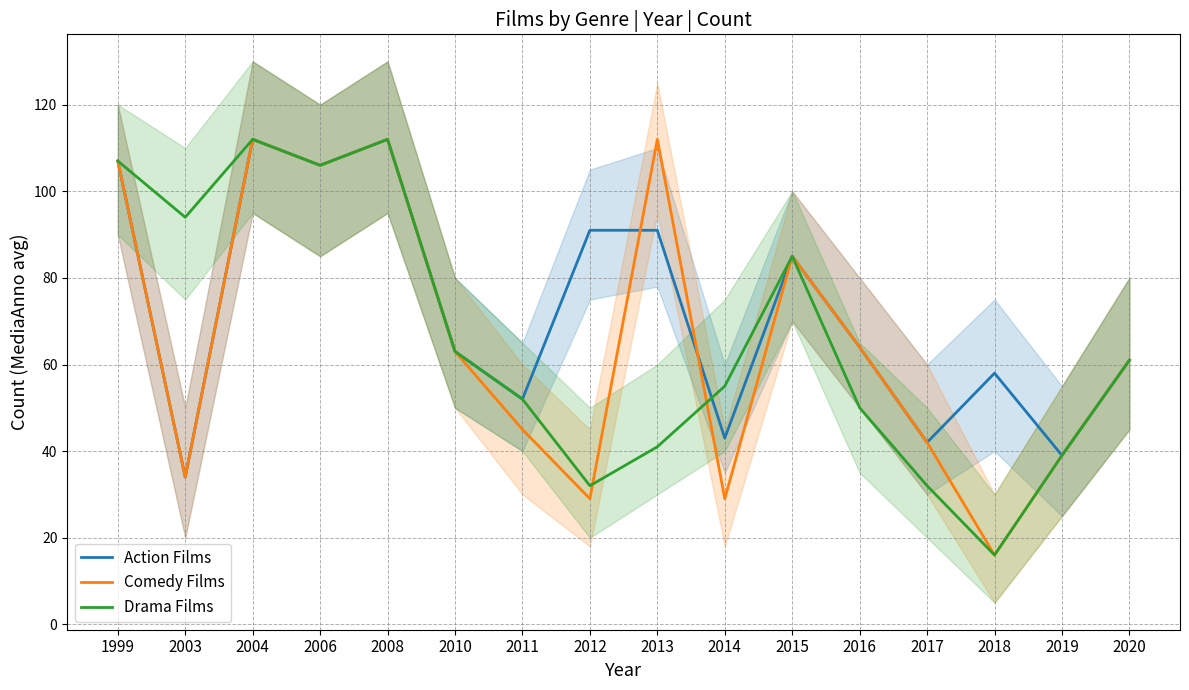

Between 1999 and 2004, which series saw the biggest shift?

Action Films